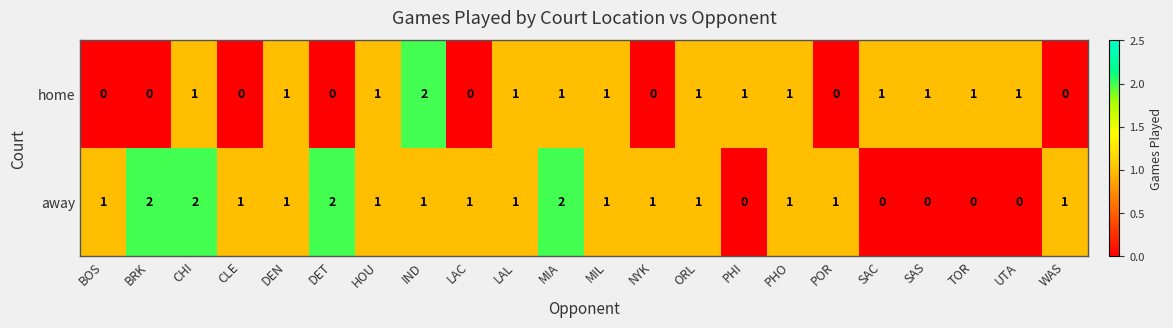

Count the away values in the range 1 to 2.

17